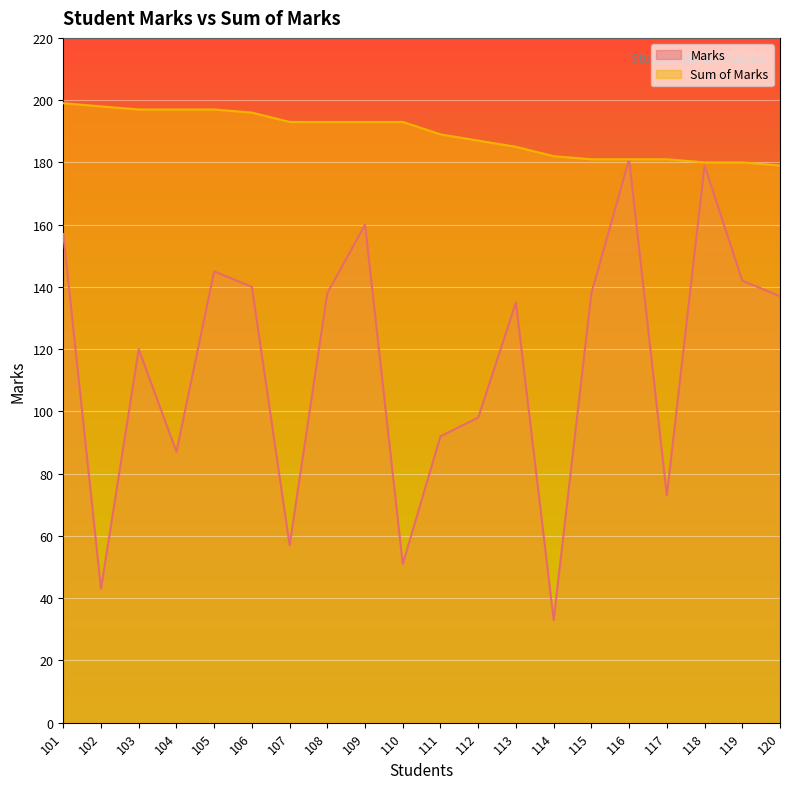

True or false: Sum of Marks and Marks cross at least once.

False